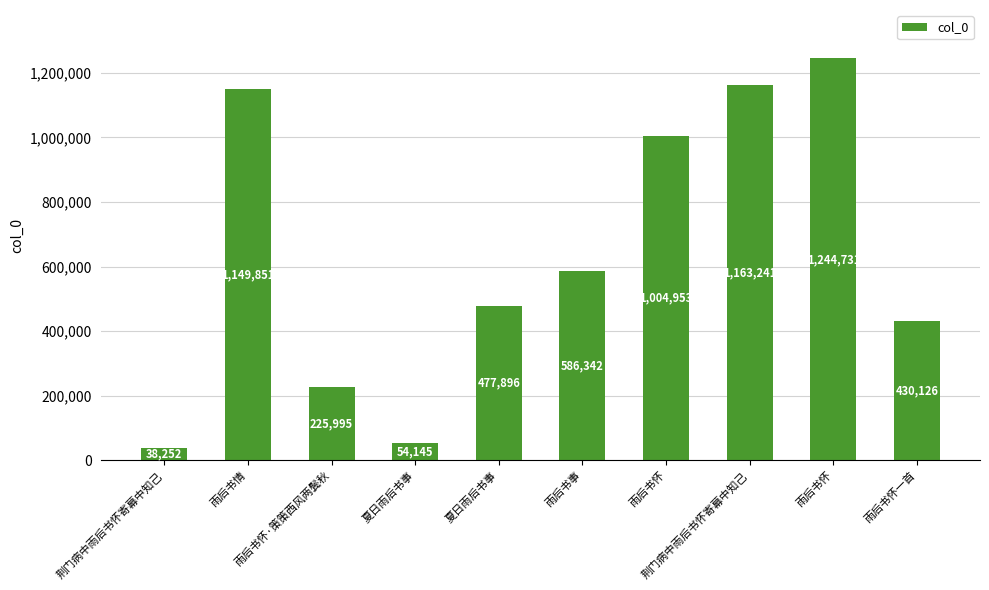

Does the chart contain stacked bars?

No